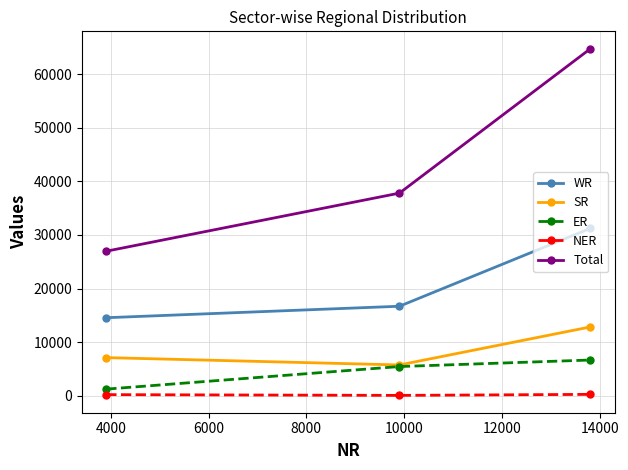

Which series has the largest total across all categories?

Total